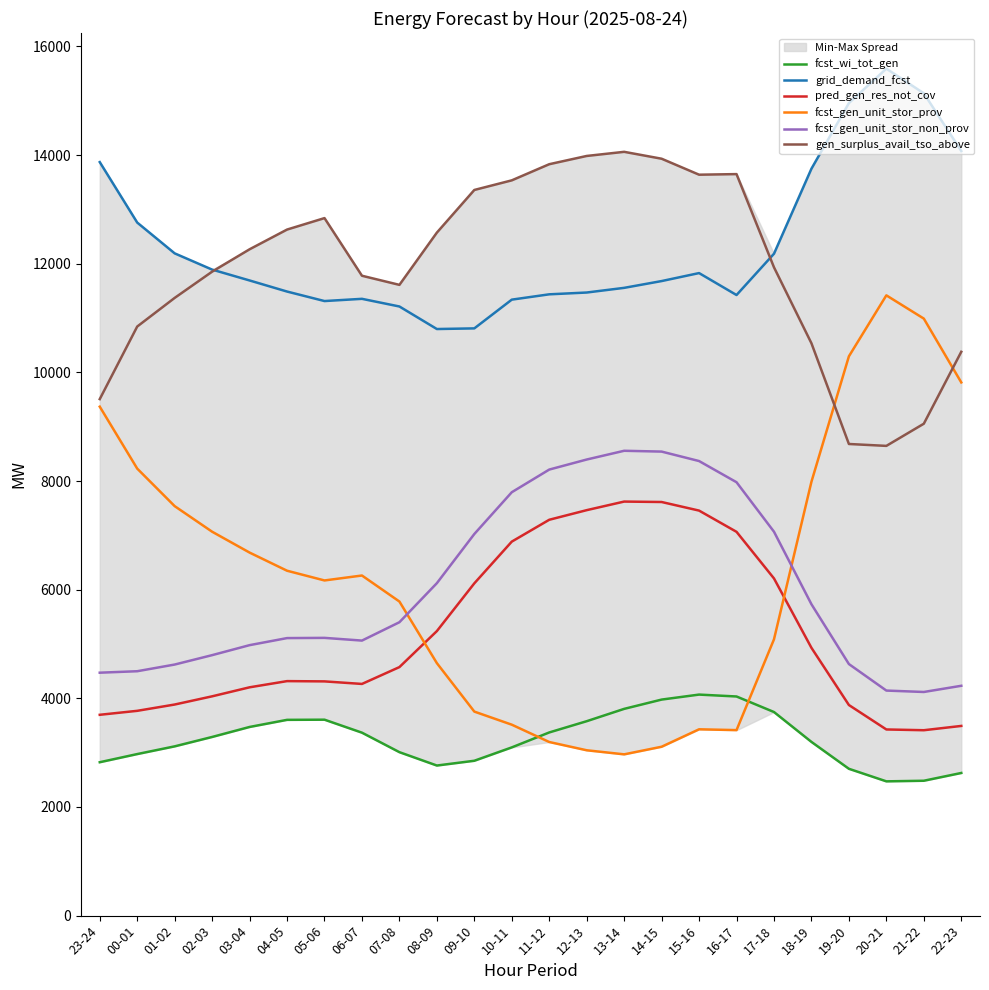

How many categories are shown in the chart?

24